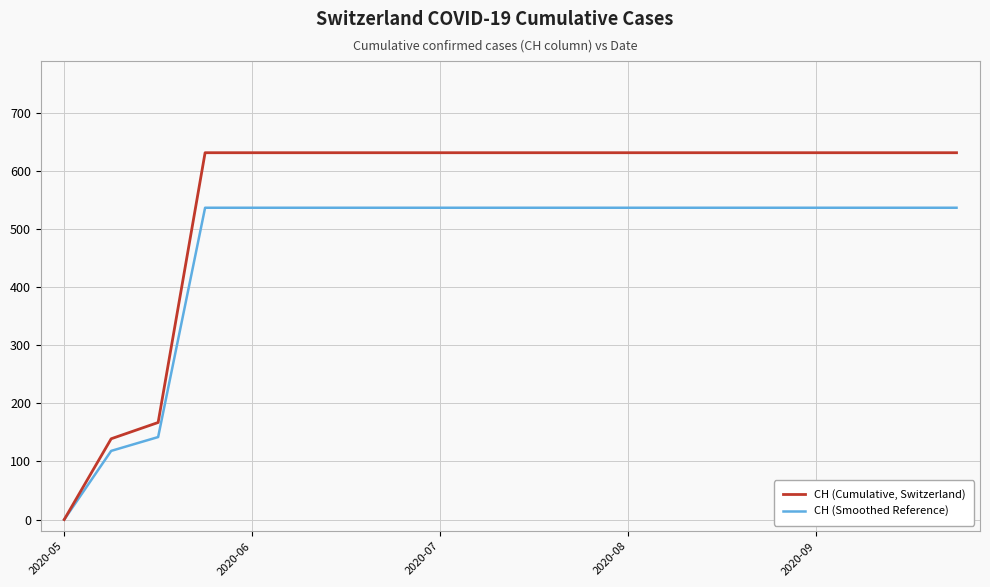

At how many categories does at least one series exceed 605?

17